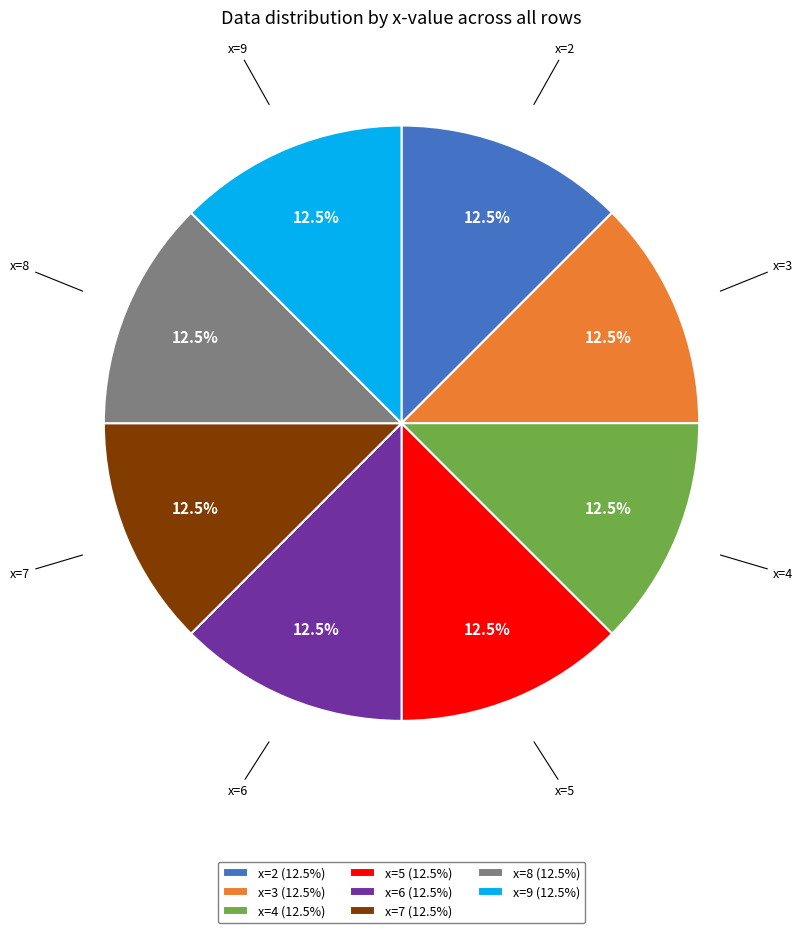

Is there a majority slice in this chart?

No